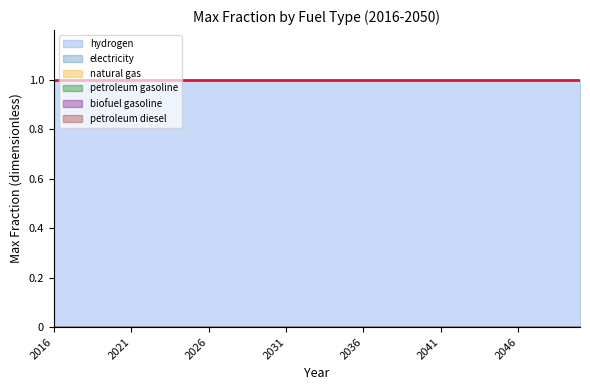

Which series has the largest total across all categories?

hydrogen